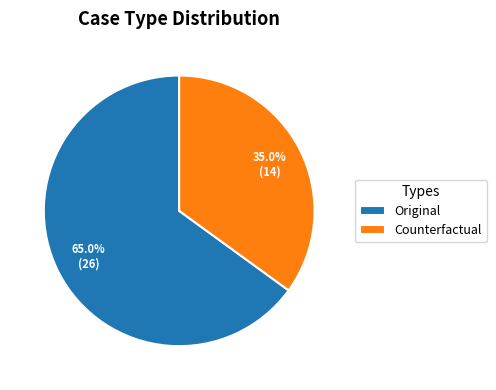

Is there any slice that represents more than half of the pie?

Yes